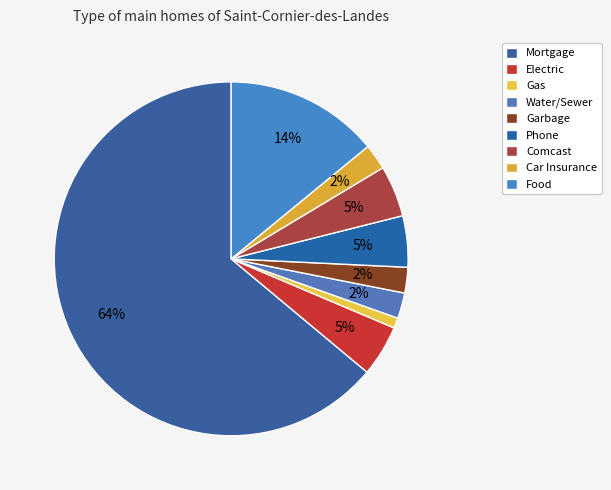

Is there any slice that represents more than half of the pie?

Yes